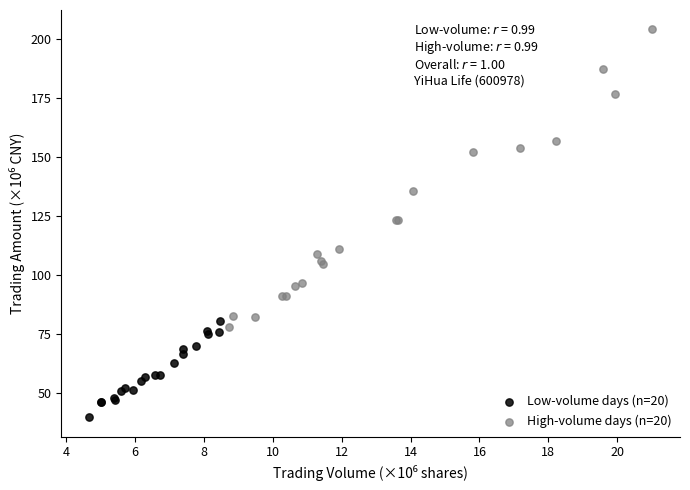

Which series contains the lowest Y value?

Low-volume days (n=20)